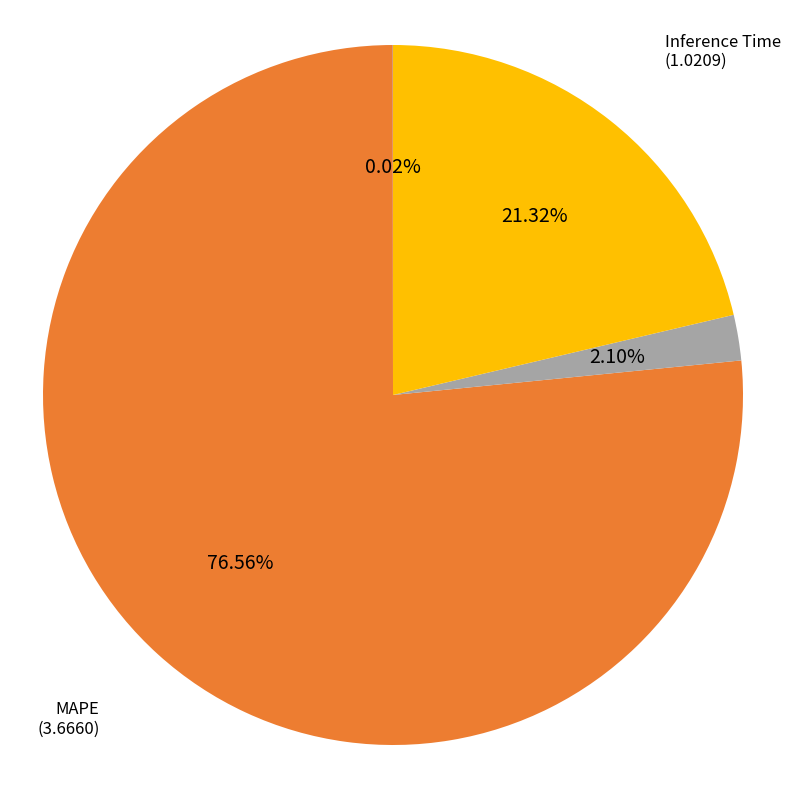

What is the largest slice in the pie chart?

MAPE